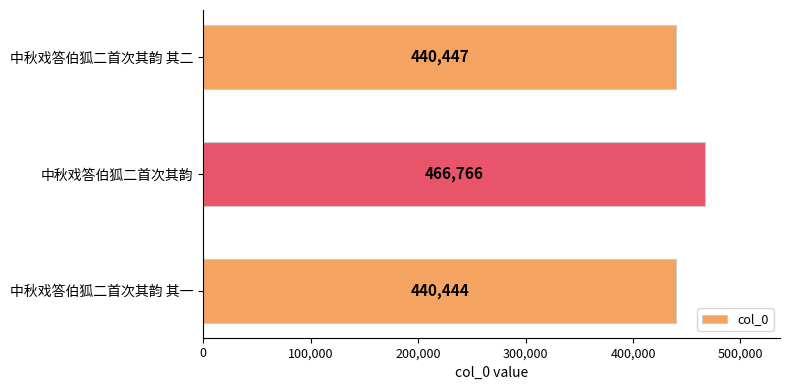

What is the difference between the values at 中秋戏答伯狐二首次其韵 其二 and 中秋戏答伯狐二首次其韵 其一?

3